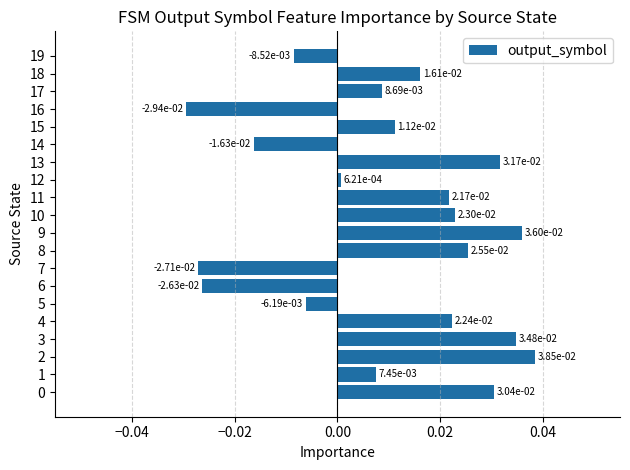

Does the chart contain stacked bars?

No